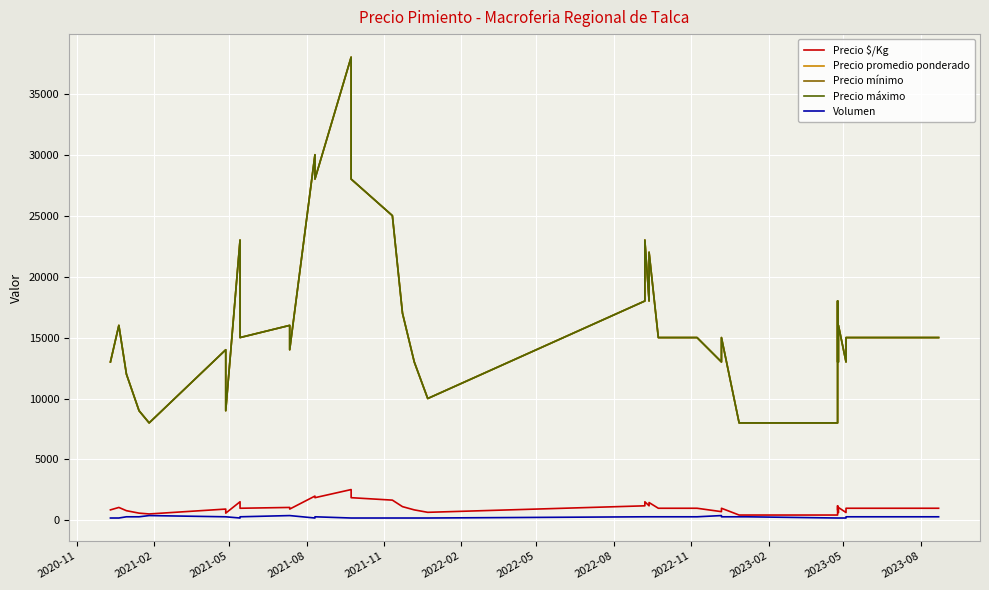

Is it true that Precio mínimo equals 20663 at 25?

False